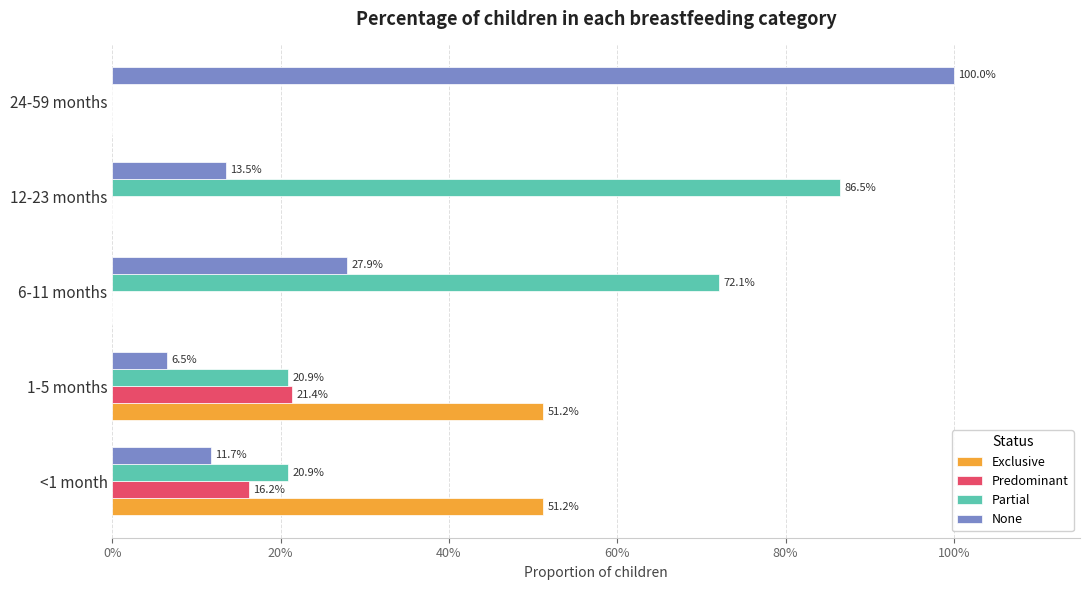

Reading left to right, transcribe all the data shown in this chart.

Exclusive: 0.5	0.5	0.0	0.0	0.0
Predominant: 0.2	0.2	0.0	0.0	0.0
Partial: 0.2	0.2	0.7	0.9	0.0
None: 0.1	0.1	0.3	0.1	1.0